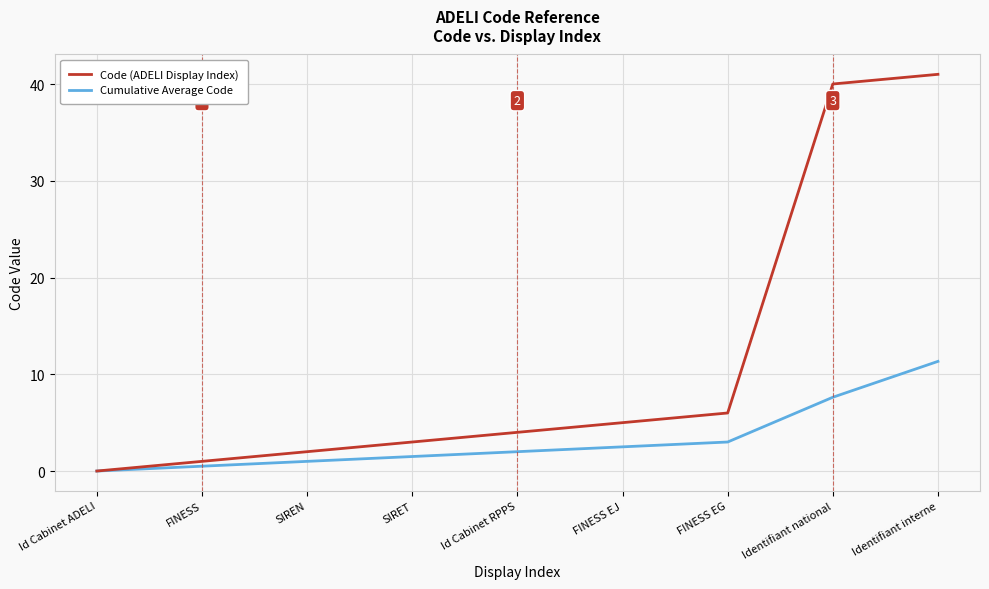

List the labels in order of Code (ADELI Display Index) value, largest first.

Identifiant interne, Identifiant national, FINESS EG, FINESS EJ, Id Cabinet RPPS, SIRET, SIREN, FINESS, Id Cabinet ADELI